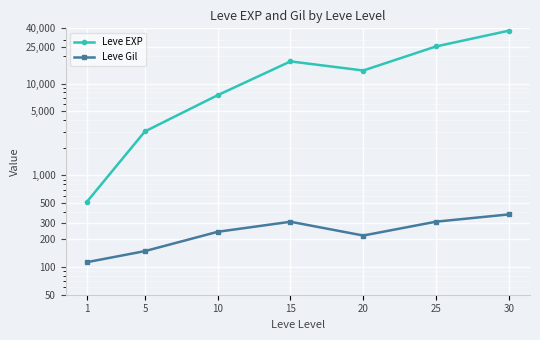

At which label does Leve Gil reach its minimum?

1